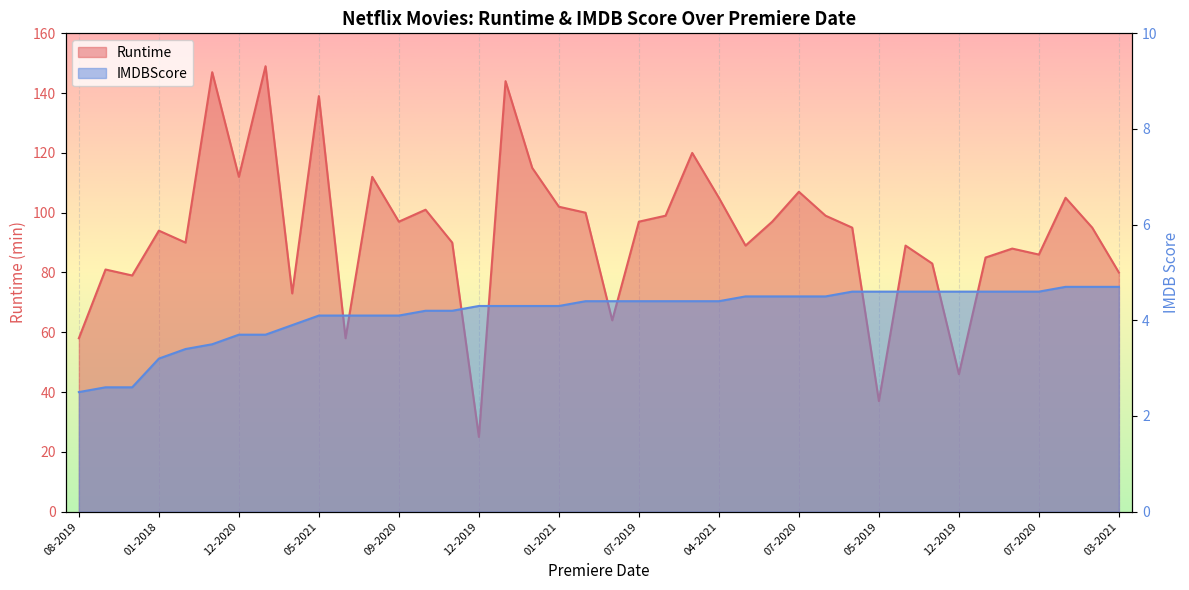

Does the chart display data point markers on the line(s)?

No